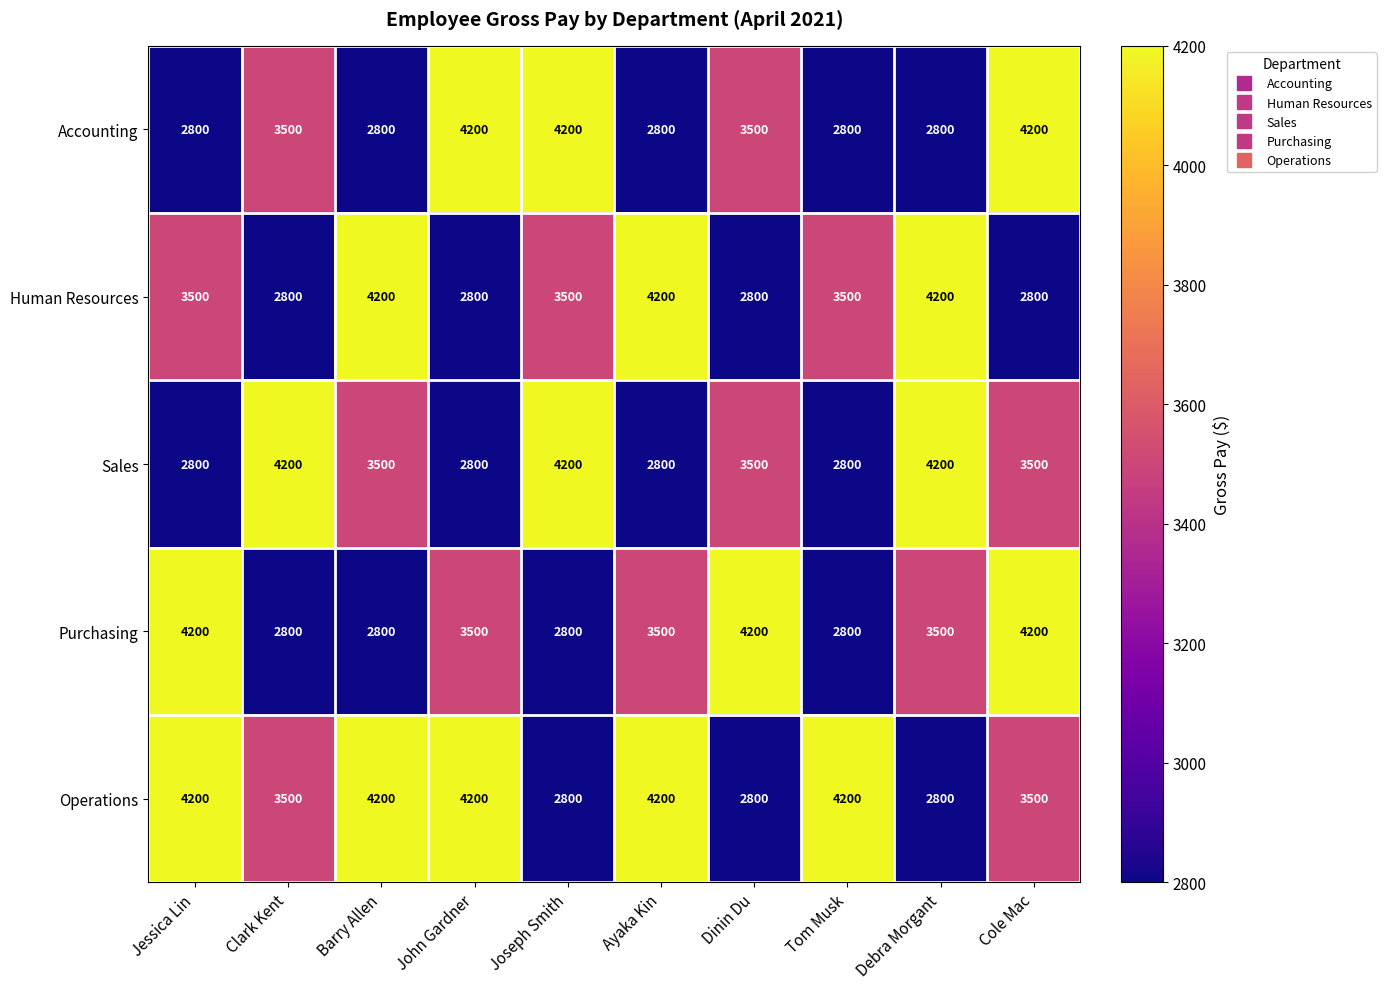

What is the total value across all series at Jessica Lin?

17500